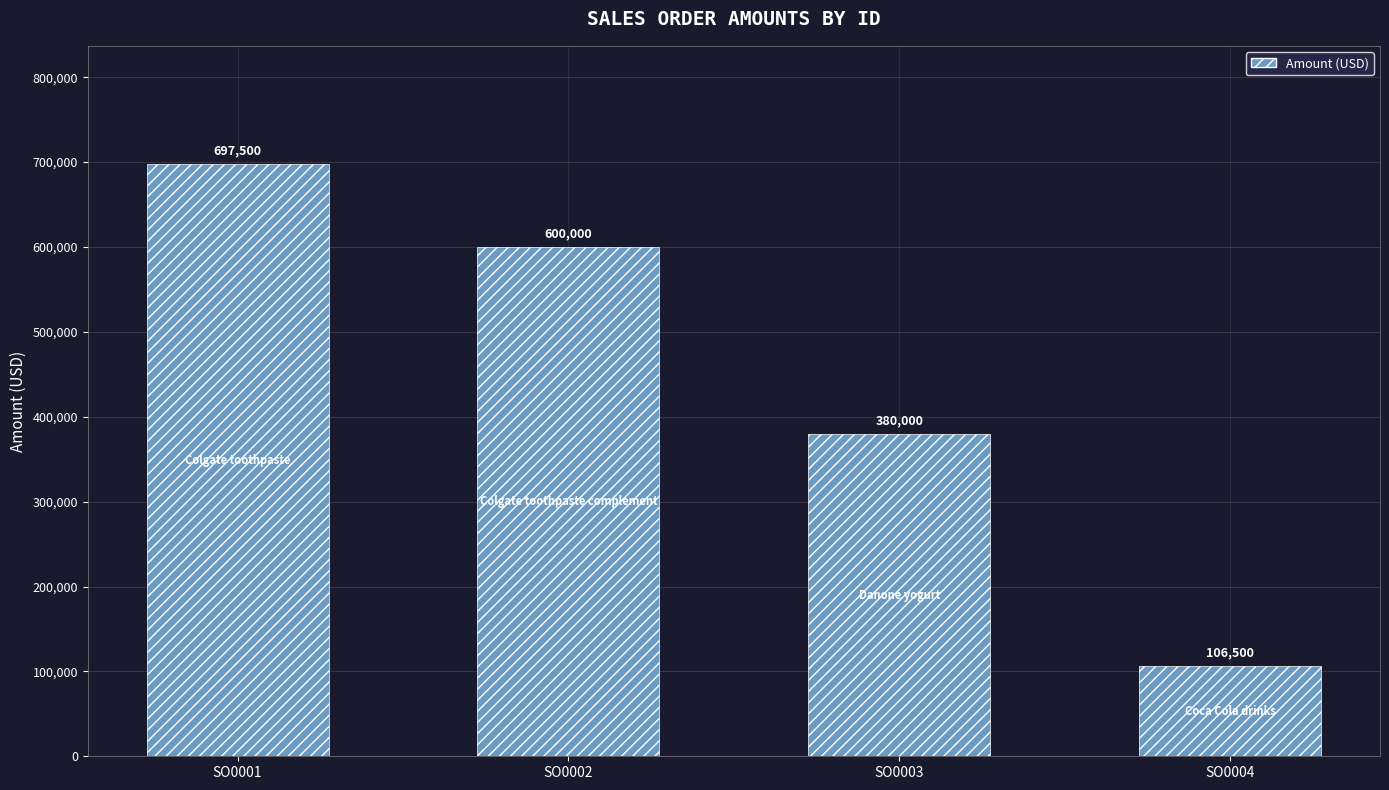

Rank the categories by value from lowest to highest.

SO0004, SO0003, SO0002, SO0001